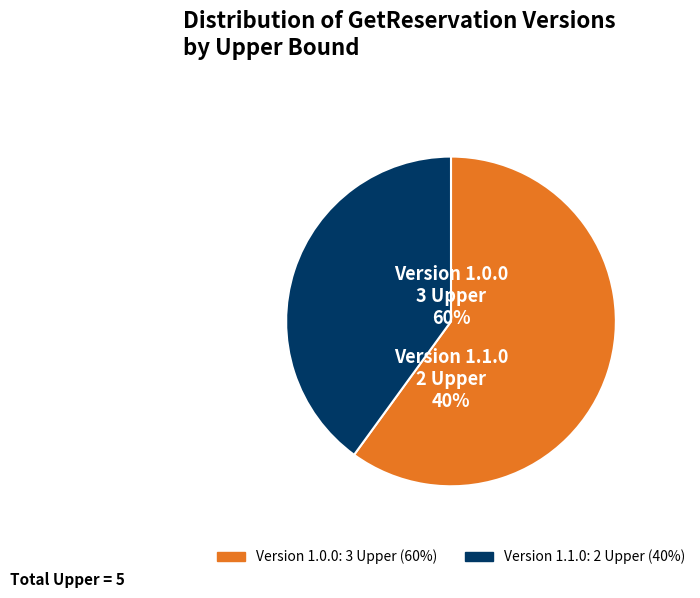

To the nearest percent, what is the difference between the largest and smallest slice percentages?

20%